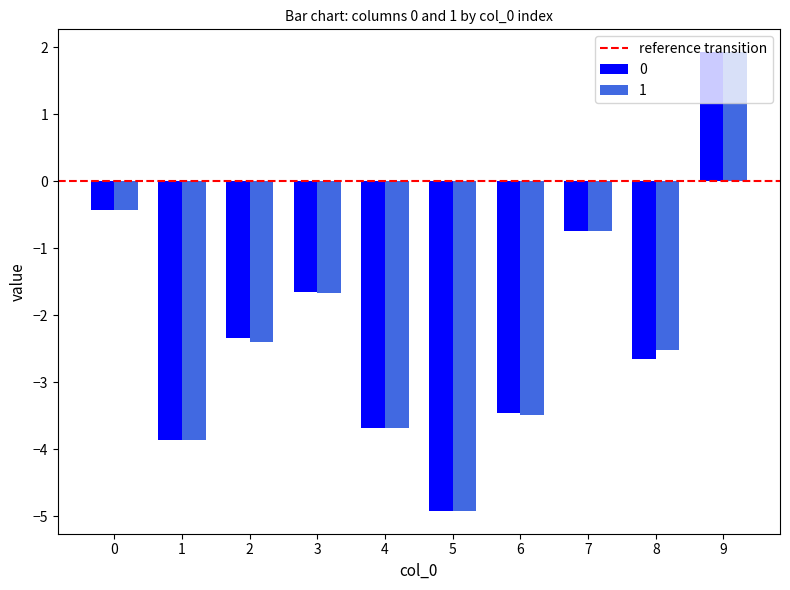

Which category has the lowest value across all series?

5